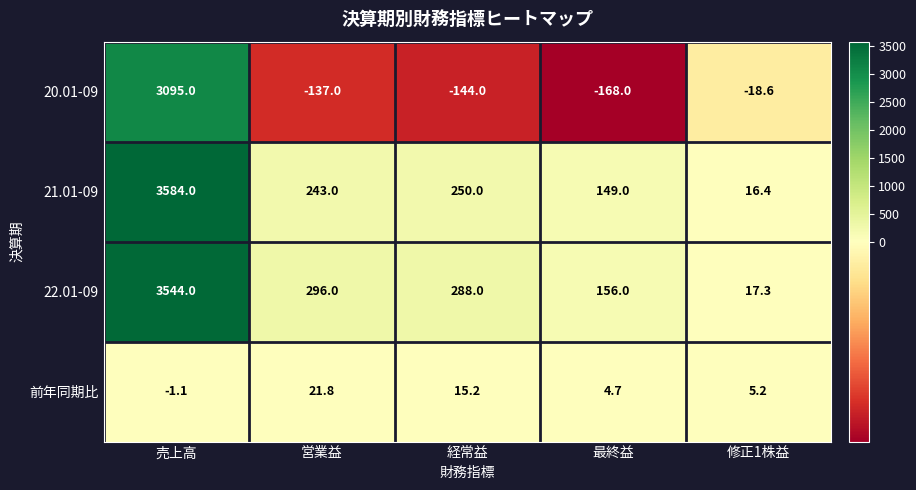

At 経常益, list the series in order from smallest to largest.

20.01-09, 前年同期比, 21.01-09, 22.01-09